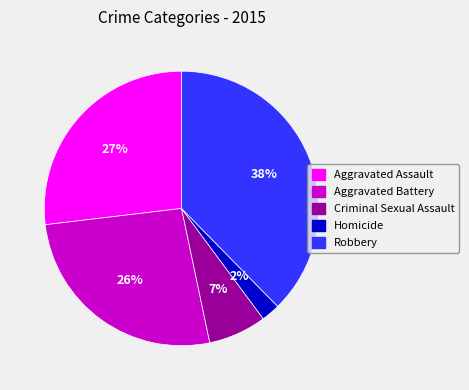

How many slices are in this pie chart?

5